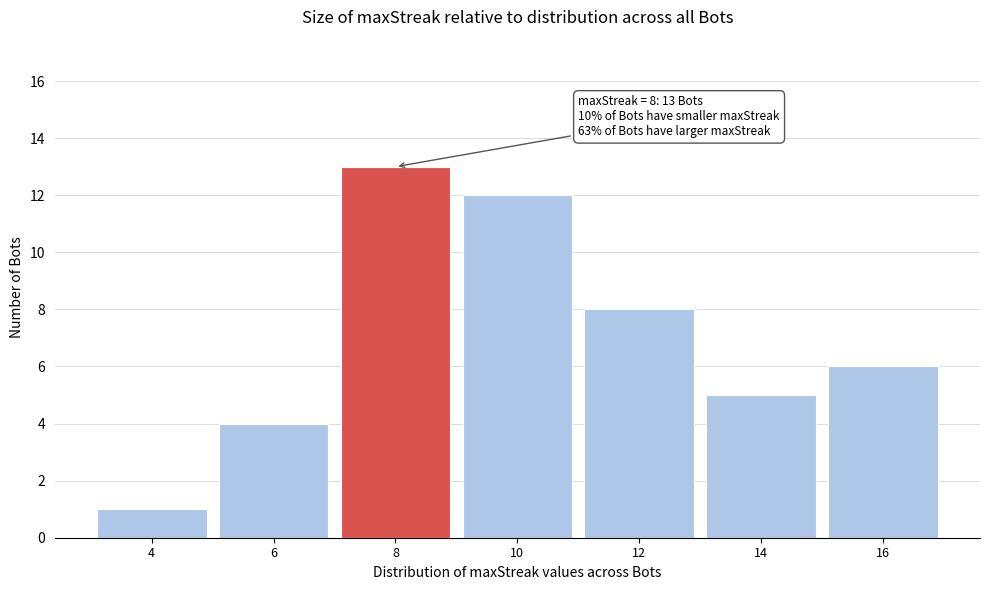

Reading right to left, what are all the values shown in this chart?

6	5	8	12	13	4	1